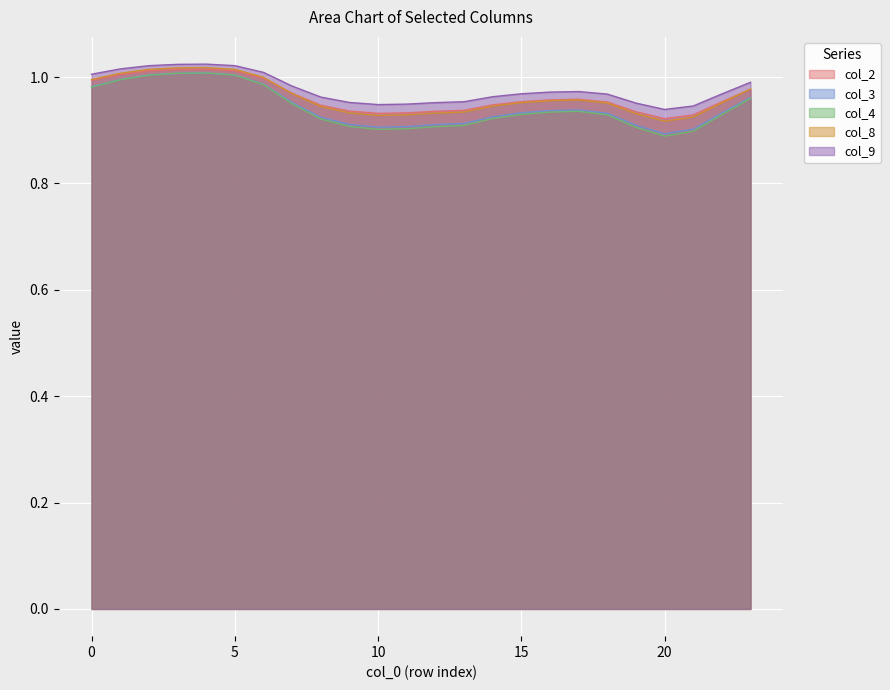

At which label is col_9 closest to 0?

20